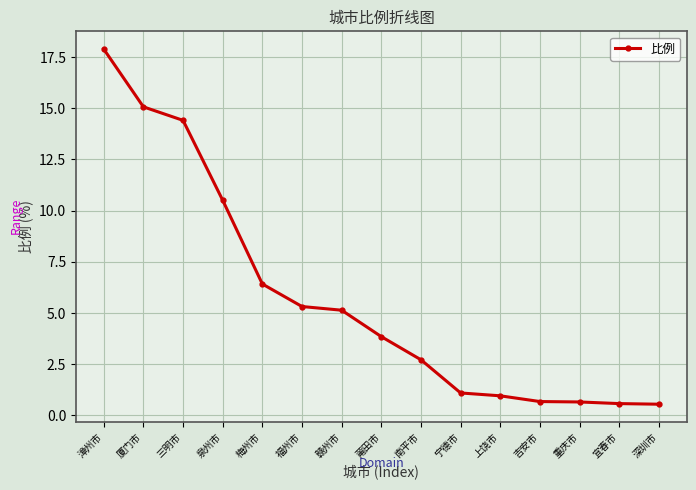

What is the difference between the values at 漳州市 and 梅州市?

11.5